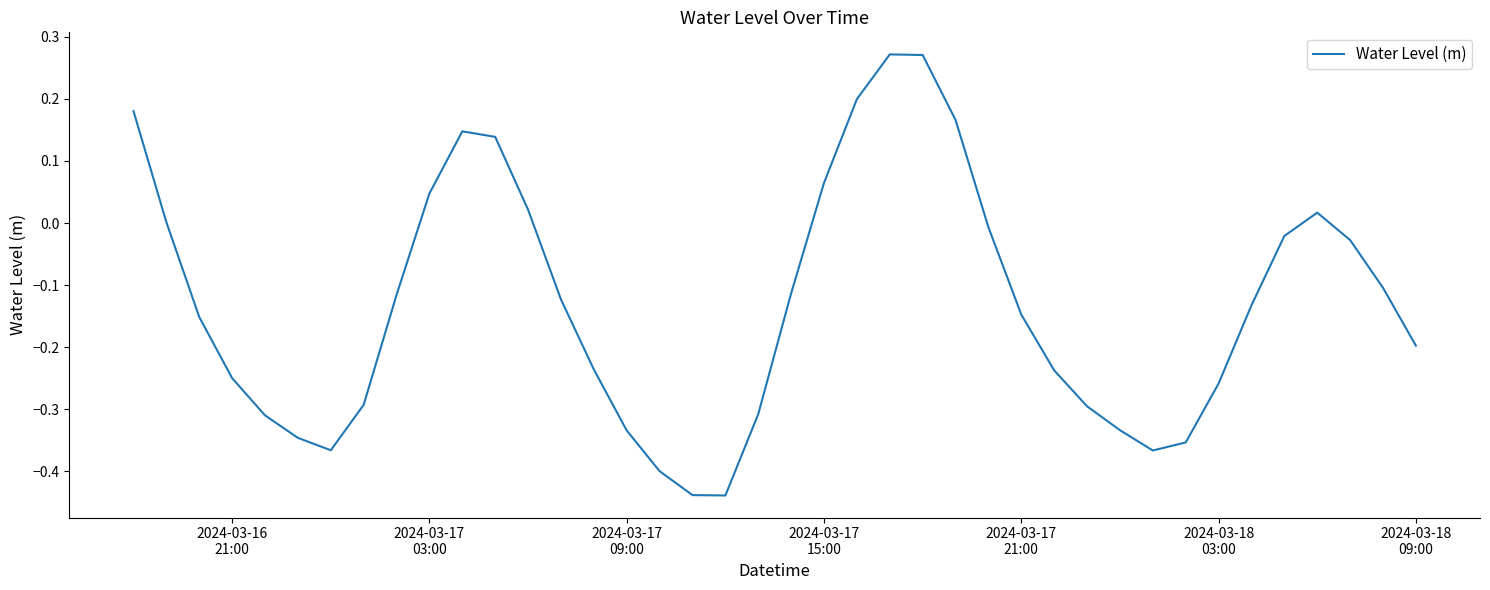

What is the difference between the second highest and second lowest values?

0.7